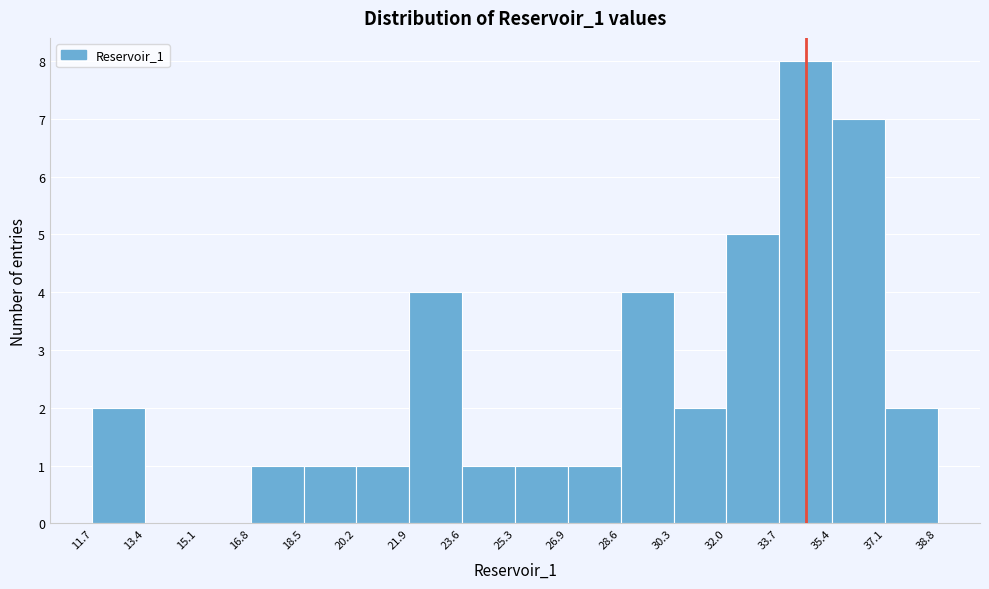

Reading left to right, list every bar in this chart as the range it spans on the x-axis followed by its height. The values are not printed on the chart, so give them approximately, as read against the axis.

11.7 to 13.4: 2
13.4 to 15.1: 0
15.1 to 16.8: 0
16.8 to 18.5: 1
18.5 to 20.2: 1
20.2 to 21.9: 1
21.9 to 23.6: 4
23.6 to 25.3: 1
25.3 to 26.9: 1
26.9 to 28.6: 1
28.6 to 30.3: 4
30.3 to 32.0: 2
32.0 to 33.7: 5
33.7 to 35.4: 8
35.4 to 37.1: 7
37.1 to 38.8: 2